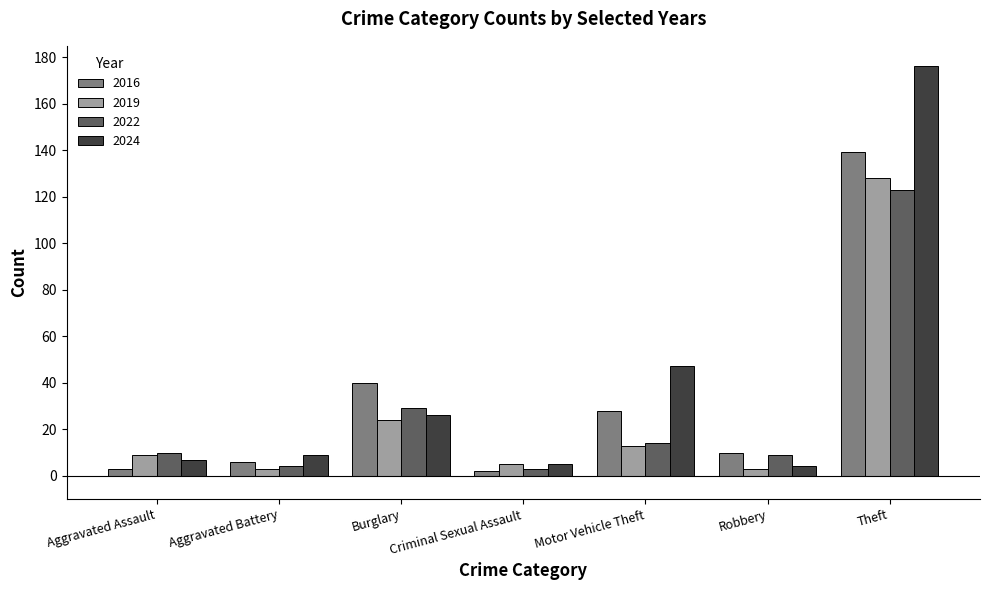

What are all the series names shown in the legend?

2016, 2019, 2022, 2024